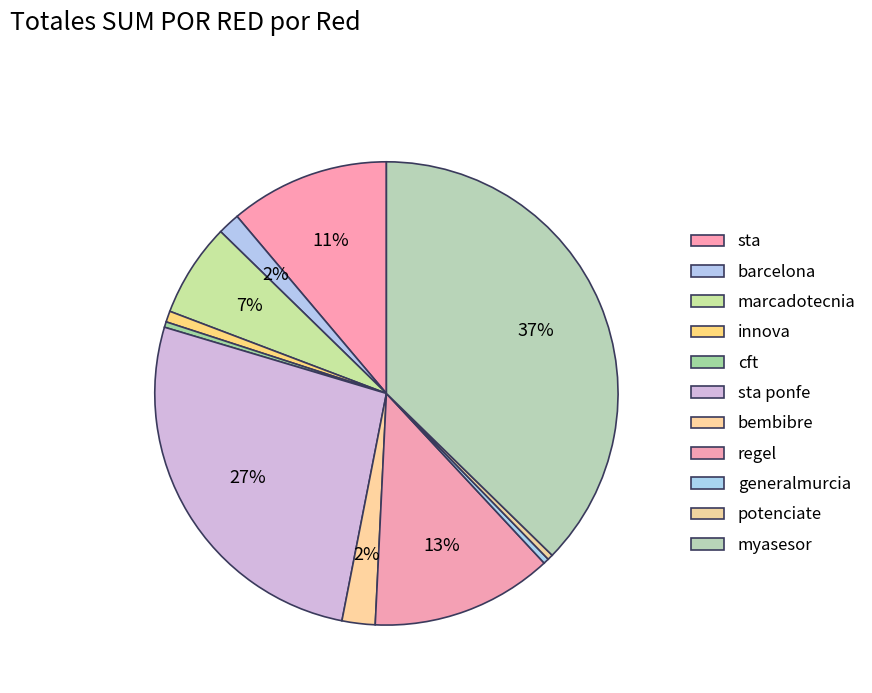

To the nearest percent, what is the combined percentage of cft and regel?

13%